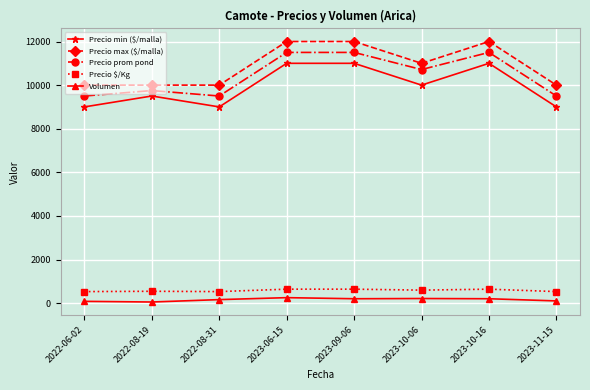

What is the difference between the maximum and minimum values in the Precio prom pond series?

2000